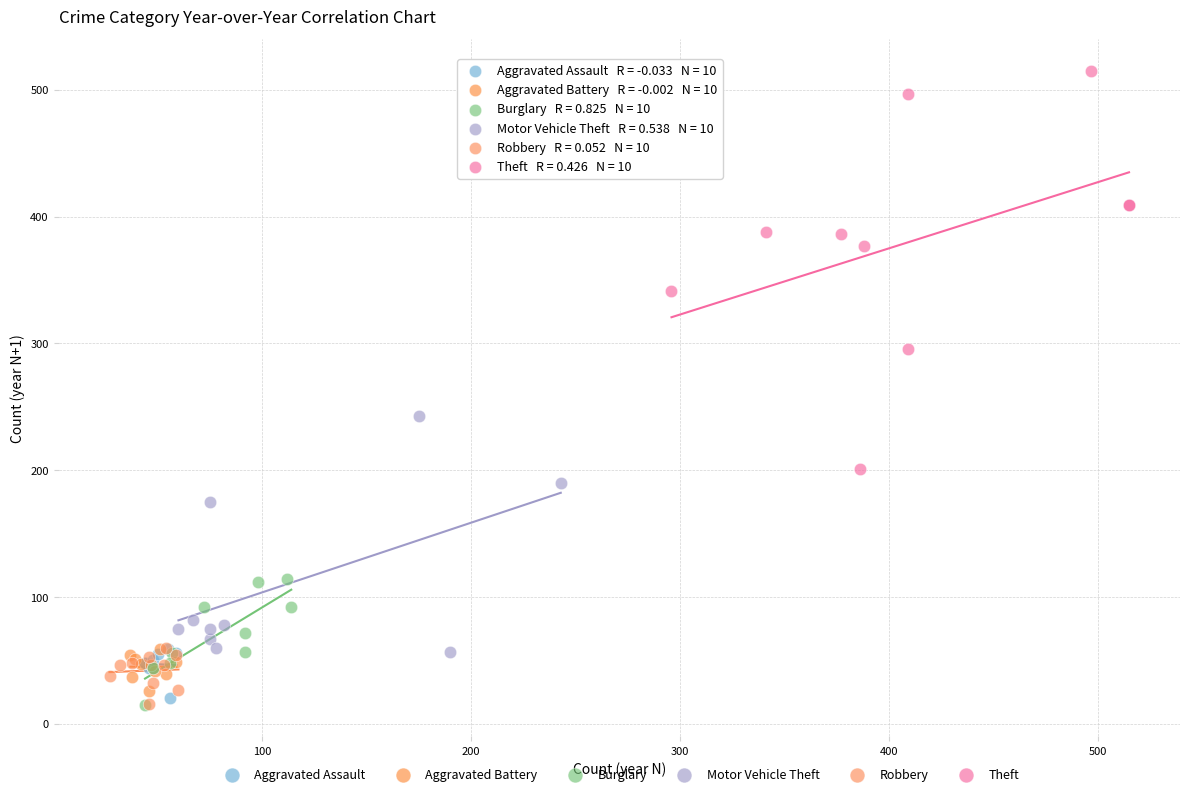

Which series contains the highest Y value?

Theft